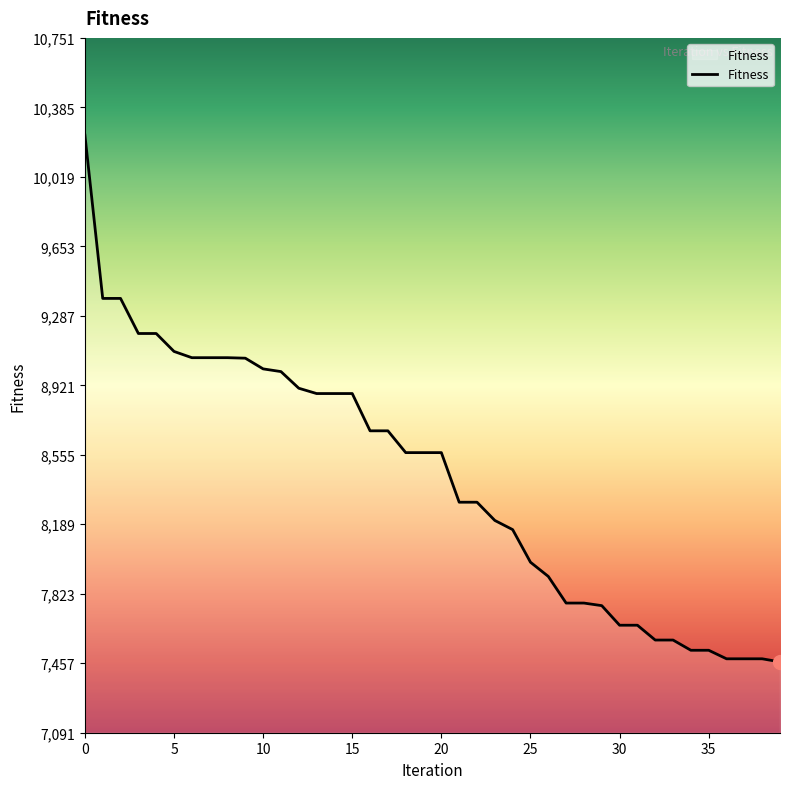

What is the difference between the maximum and minimum values?

2775.6